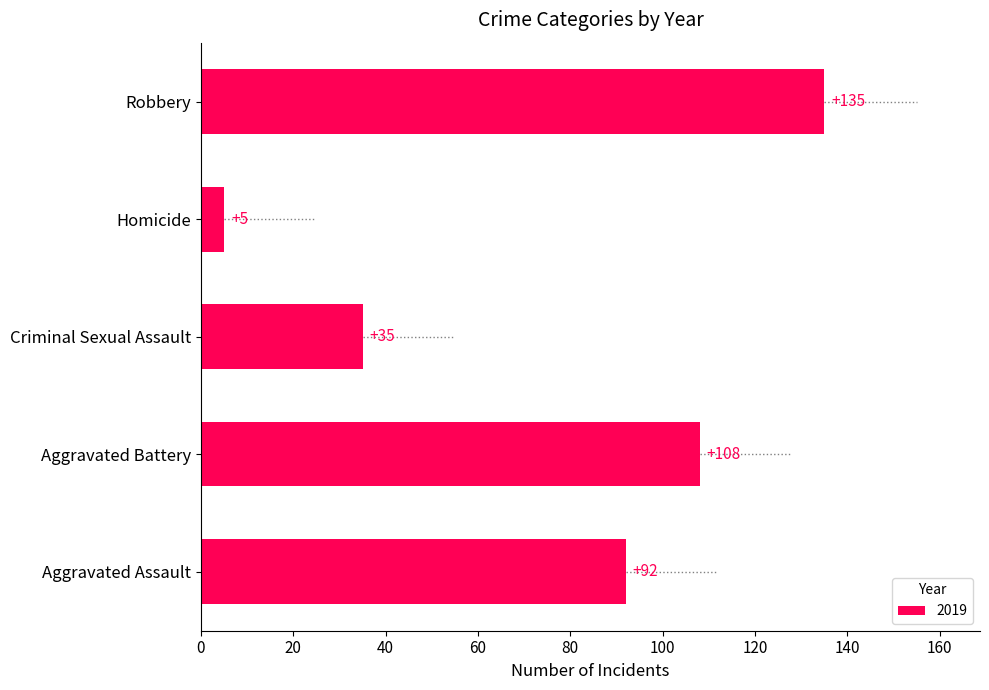

What is the smallest value displayed?

5